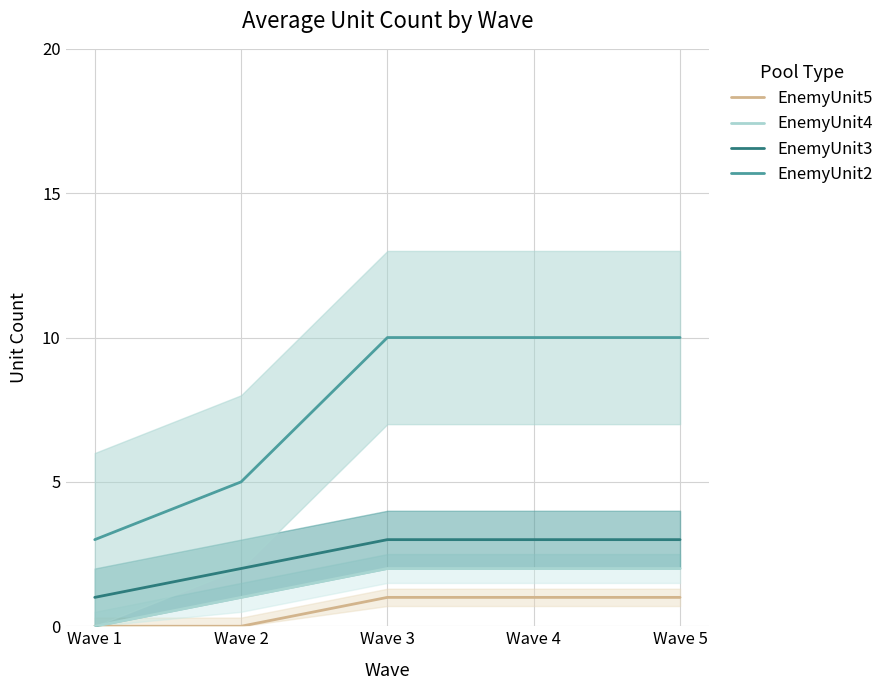

Which category has the lowest value across all series?

Wave 1